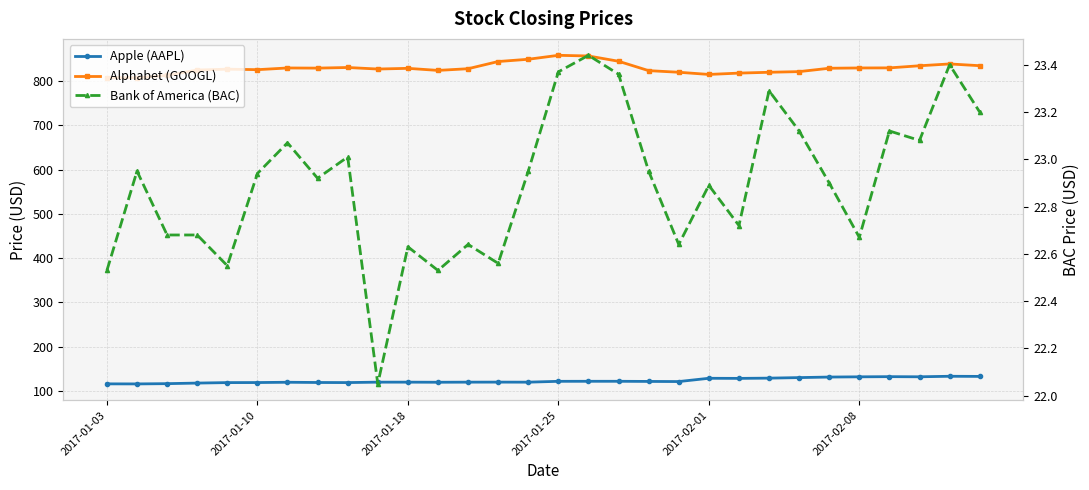

What is the smallest value displayed?

22.1